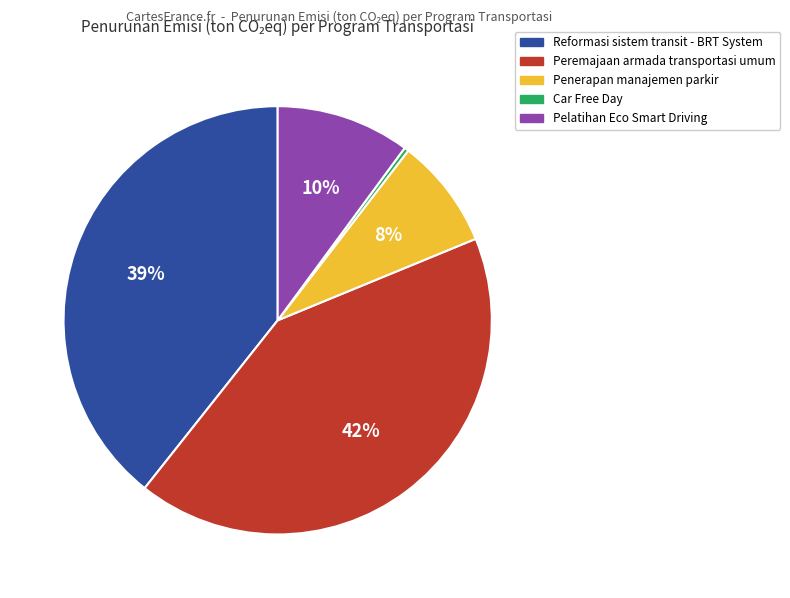

Is it true that Pelatihan Eco Smart Driving is 10% of the pie?

True